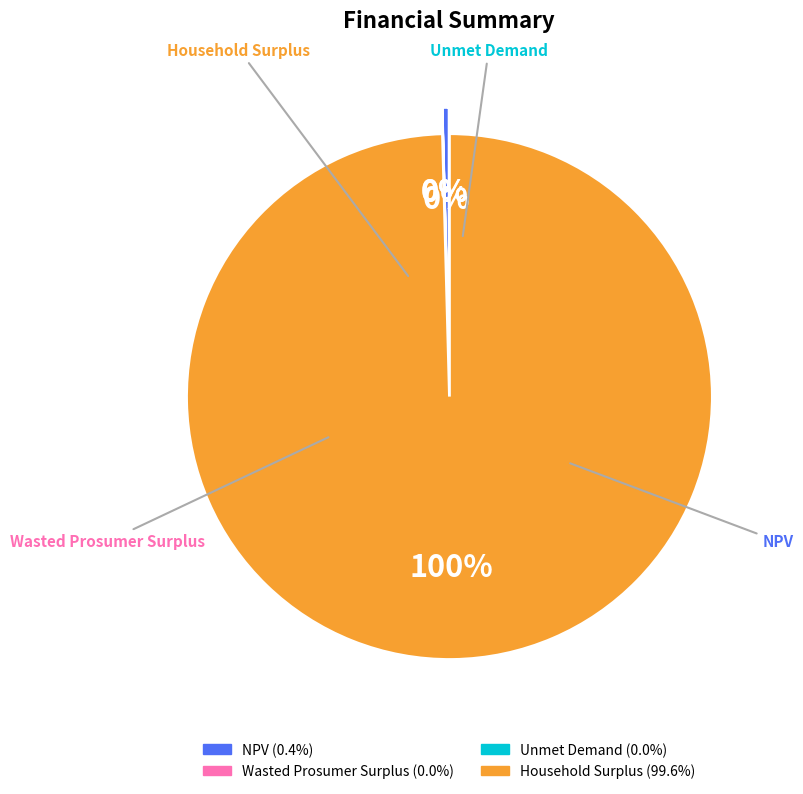

To the nearest percent, what percentage of the pie is Household Surplus?

100%